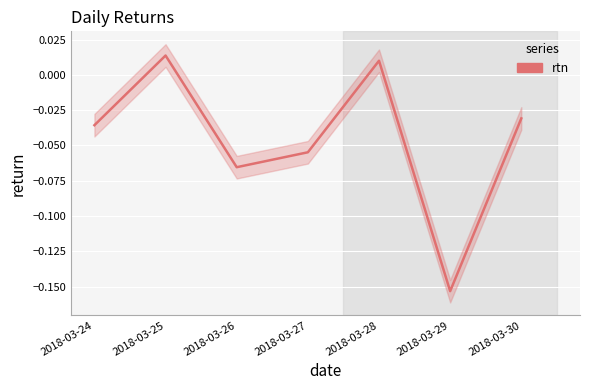

How many values exceed 0?

2